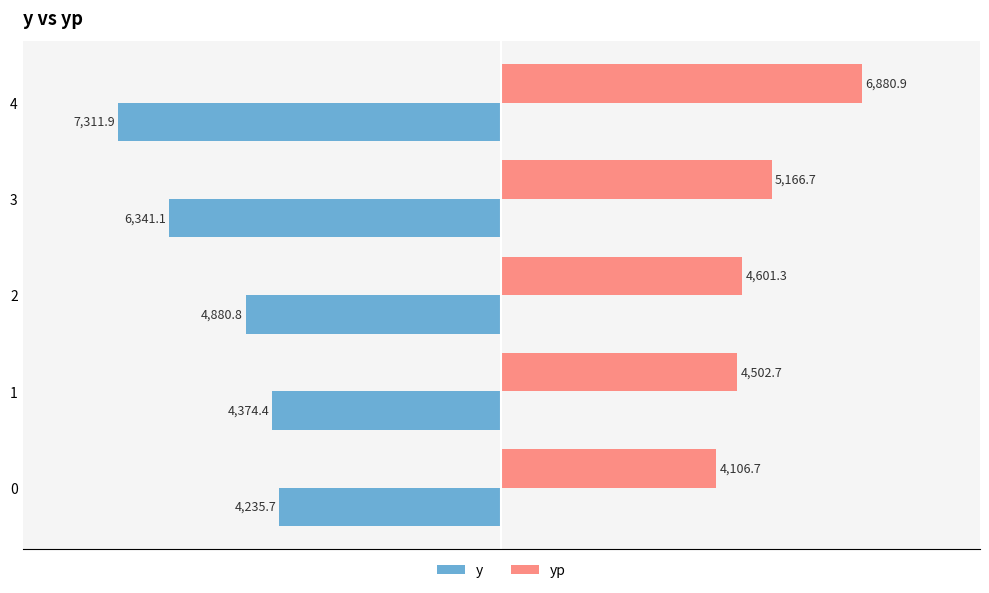

Rank the series by their average value, from lowest to highest.

y, yp